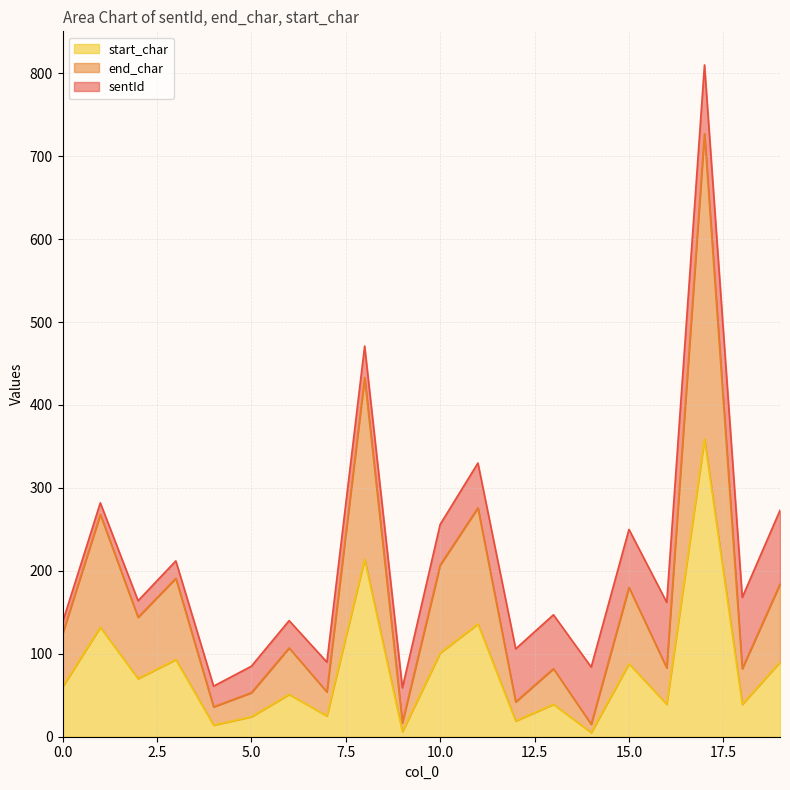

At which label does start_char reach its peak?

17